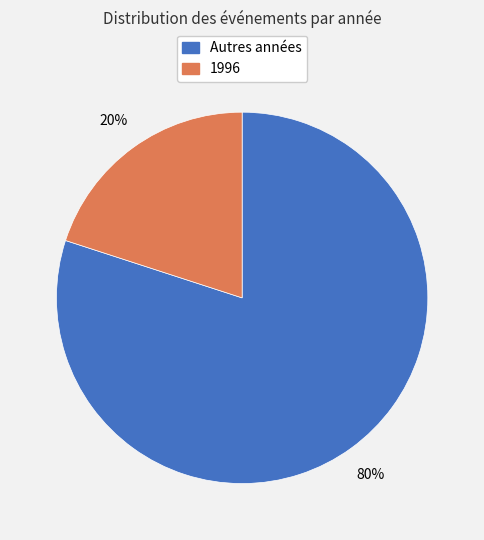

To the nearest percent, what is the difference between the largest and smallest slice percentages?

60%